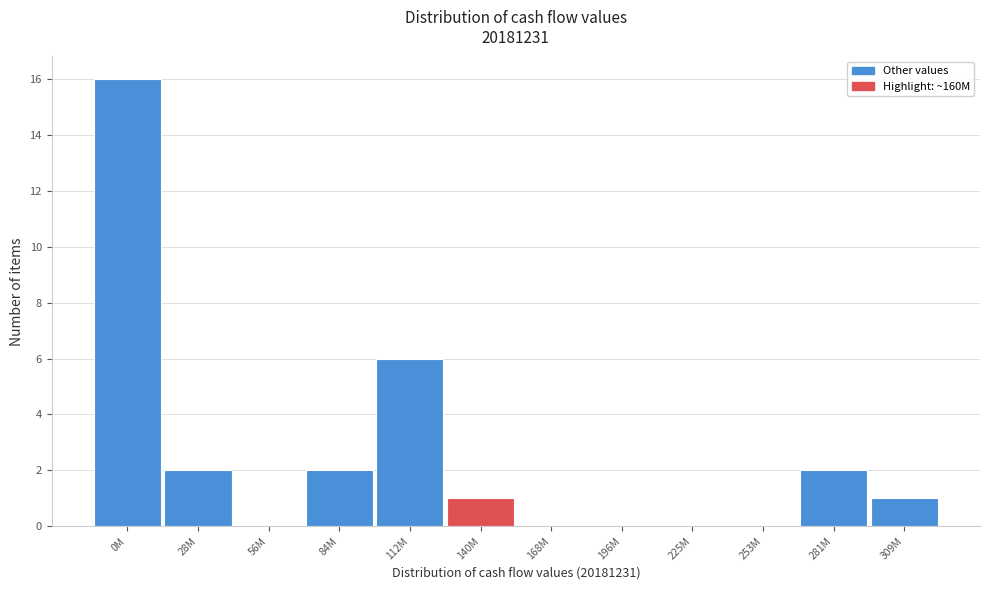

Reading left to right, what are all the values shown in this chart?

0M=16	28M=2	56M=0	84M=2	112M=6	140M=1	168M=0	196M=0	225M=0	253M=0	281M=2	309M=1